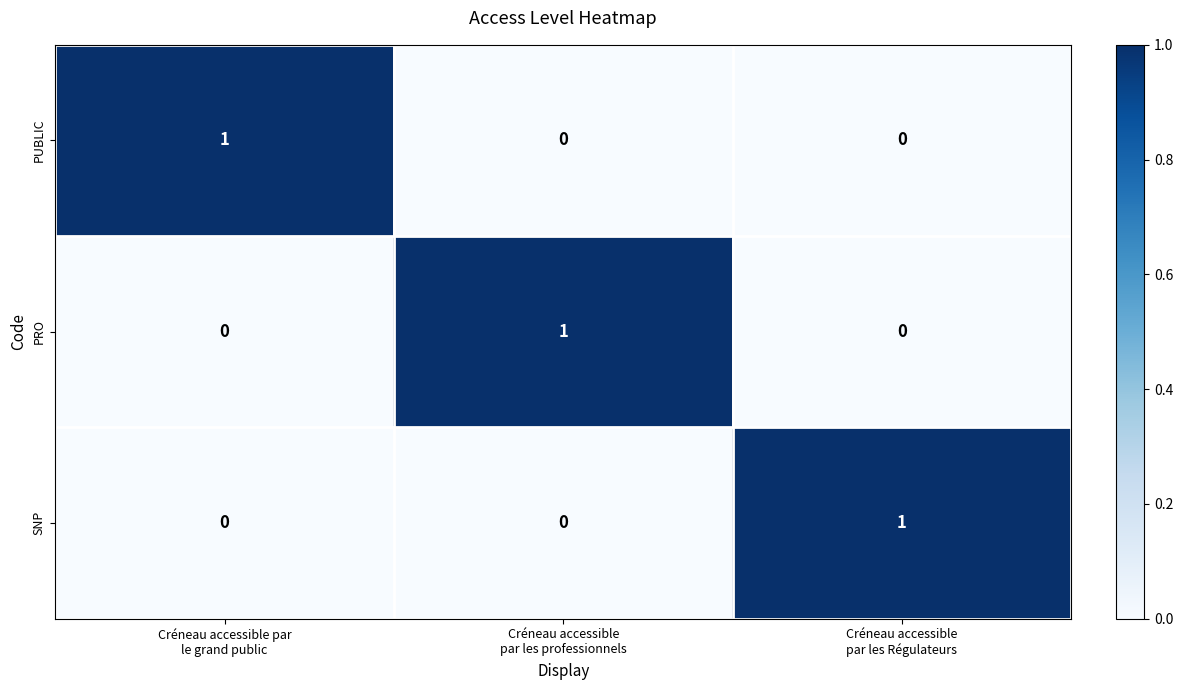

Count the SNP values in the range 0 to 1.

3